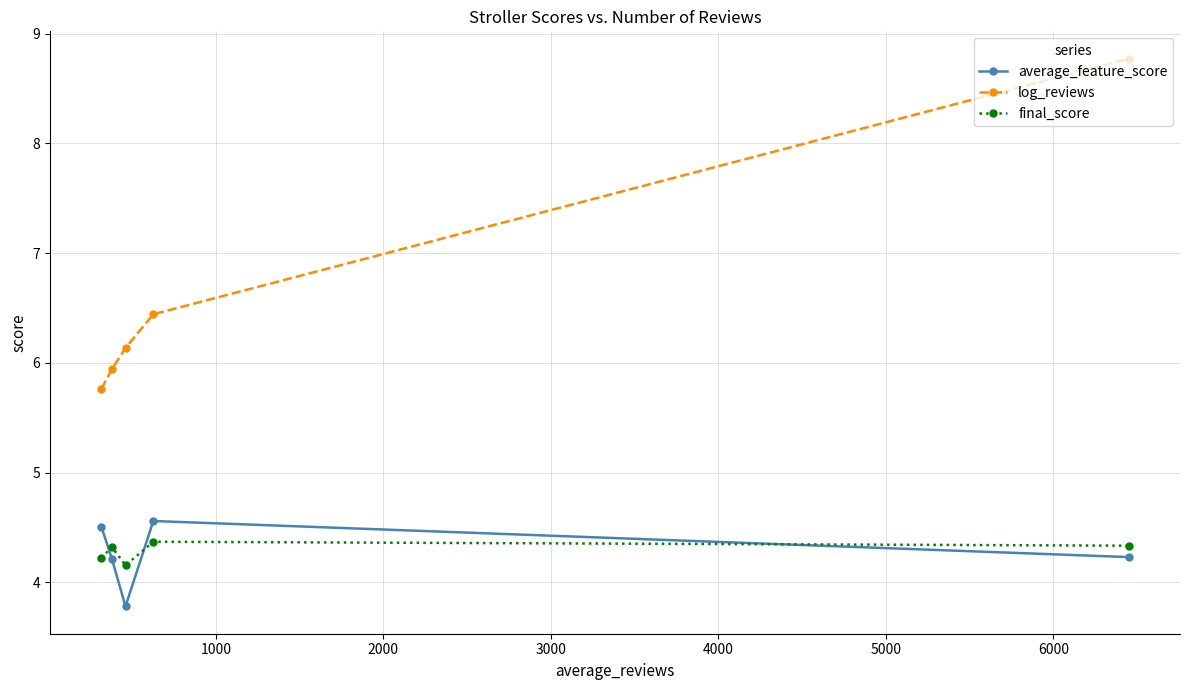

What is the maximum value for log_reviews?

8.8